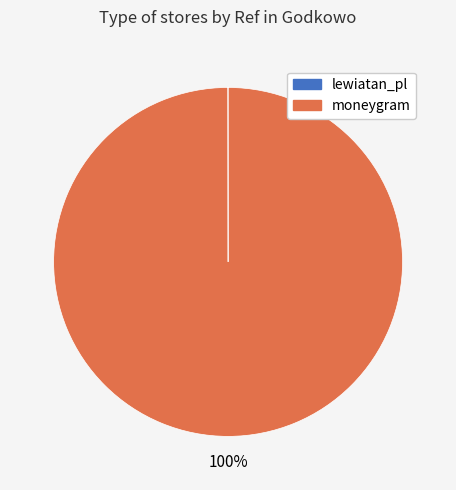

Which category has the biggest portion of the pie?

moneygram